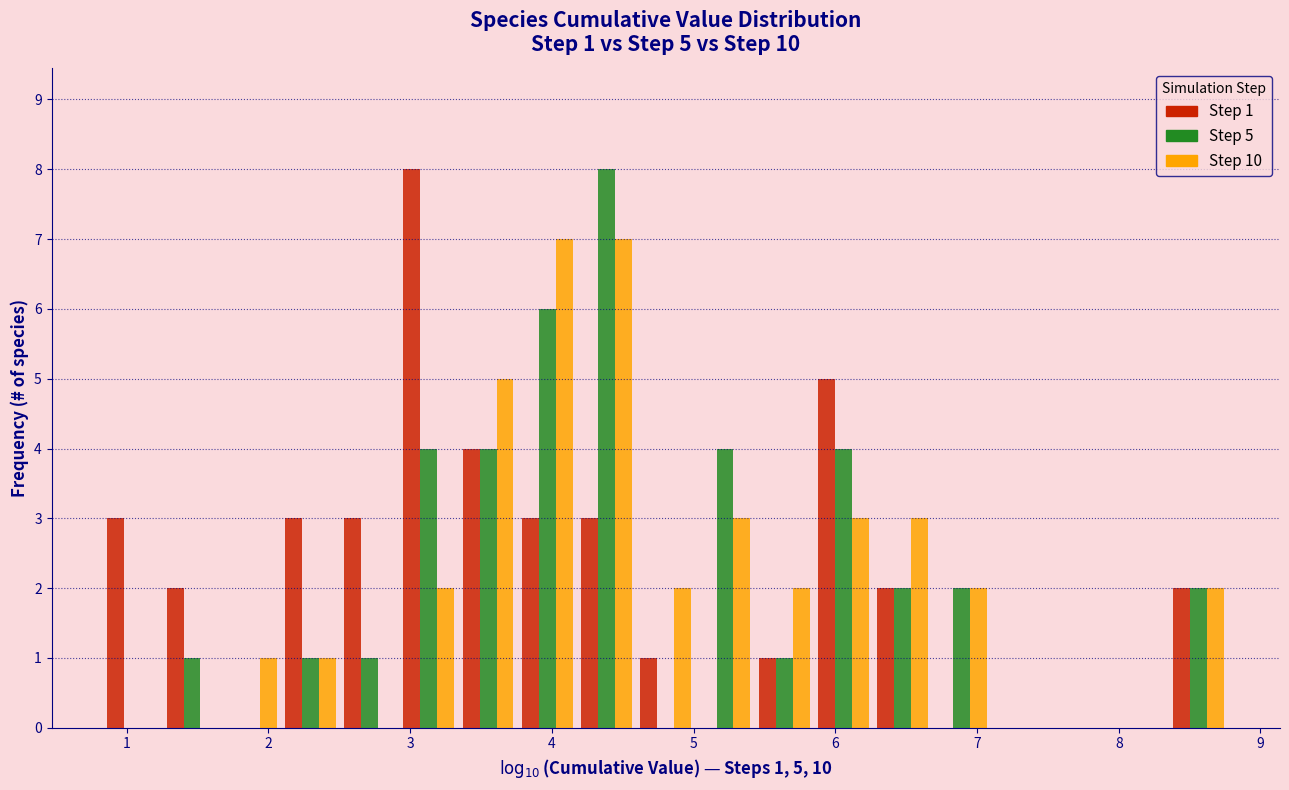

In the Step 5 series, which range on the x-axis has the tallest bar?

4.2 to 4.6